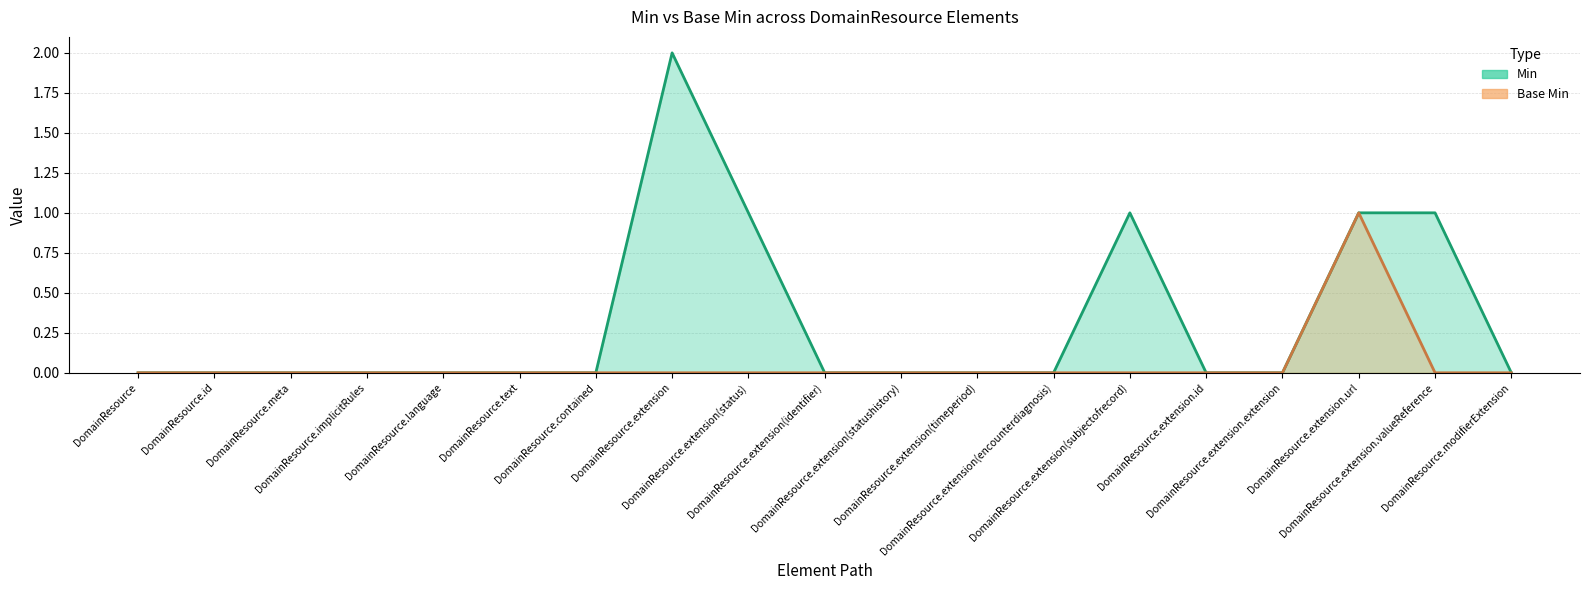

Which series has the largest total across all categories?

Min